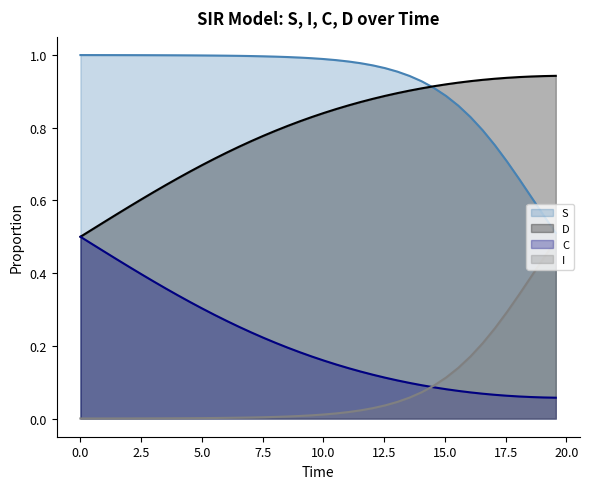

Which series has the largest total across all categories?

S